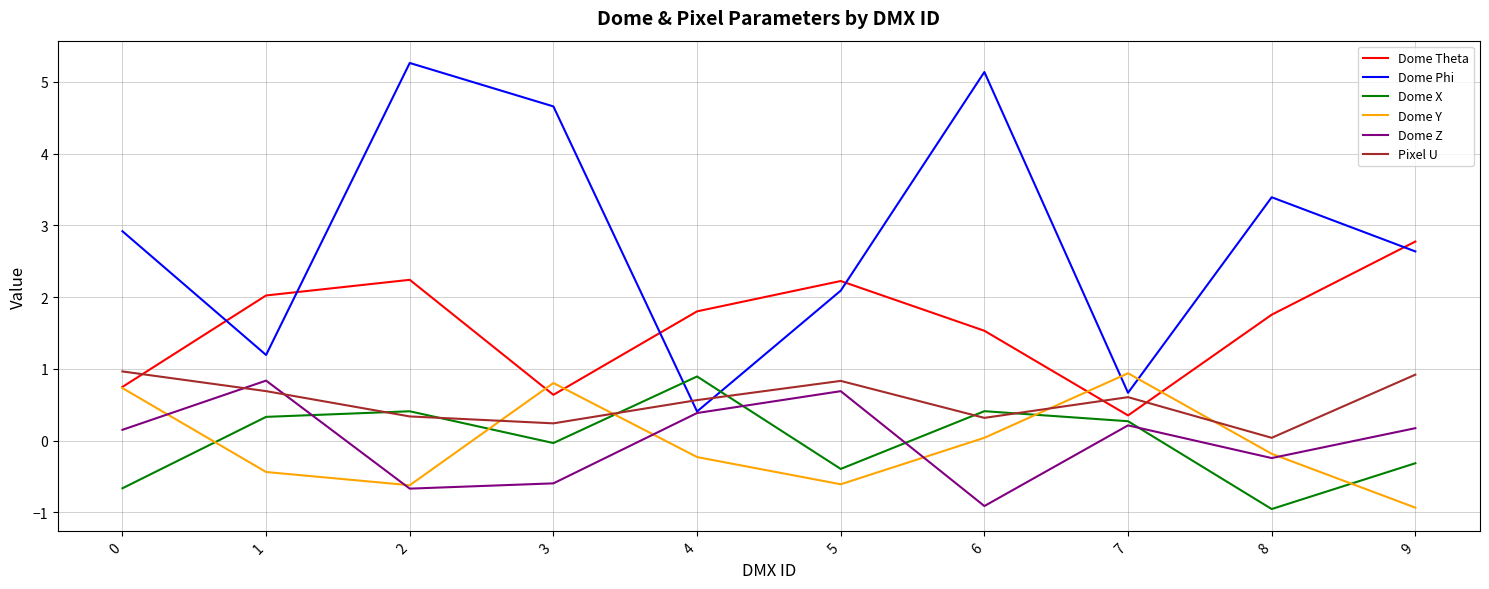

Is it true that Dome Y equals -0.9 at 9?

True